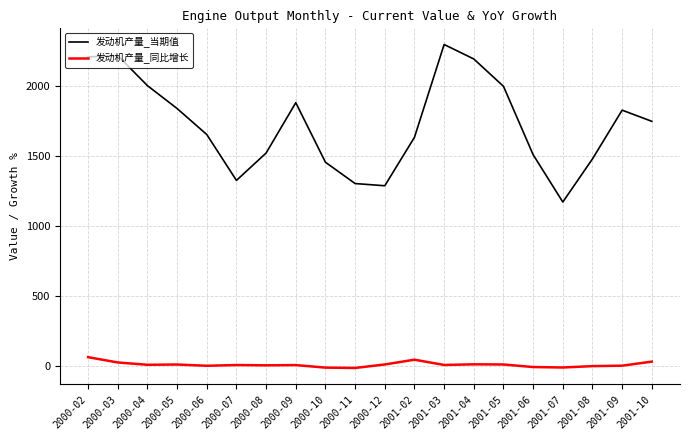

At which category does the chart reach its peak across all series?

2001-03